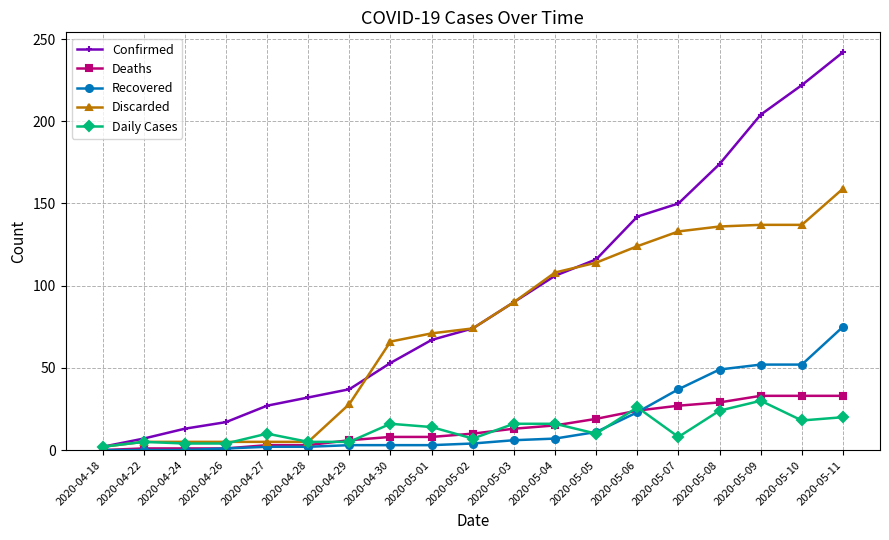

Is the value of Recovered at 2020-04-30 greater than the value of Daily Cases at 2020-05-09?

No